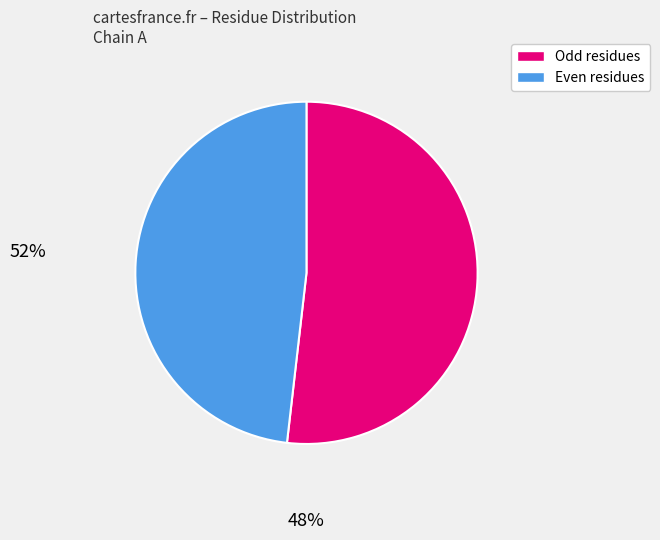

Is there a majority slice in this chart?

Yes